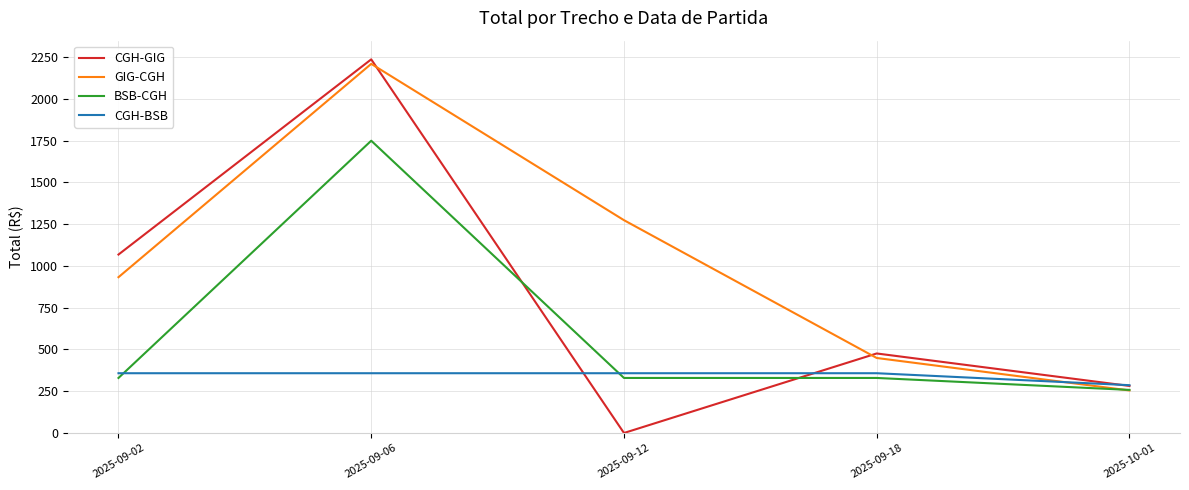

List the labels in order of CGH-GIG value, smallest first.

2025-09-12, 2025-10-01, 2025-09-18, 2025-09-02, 2025-09-06